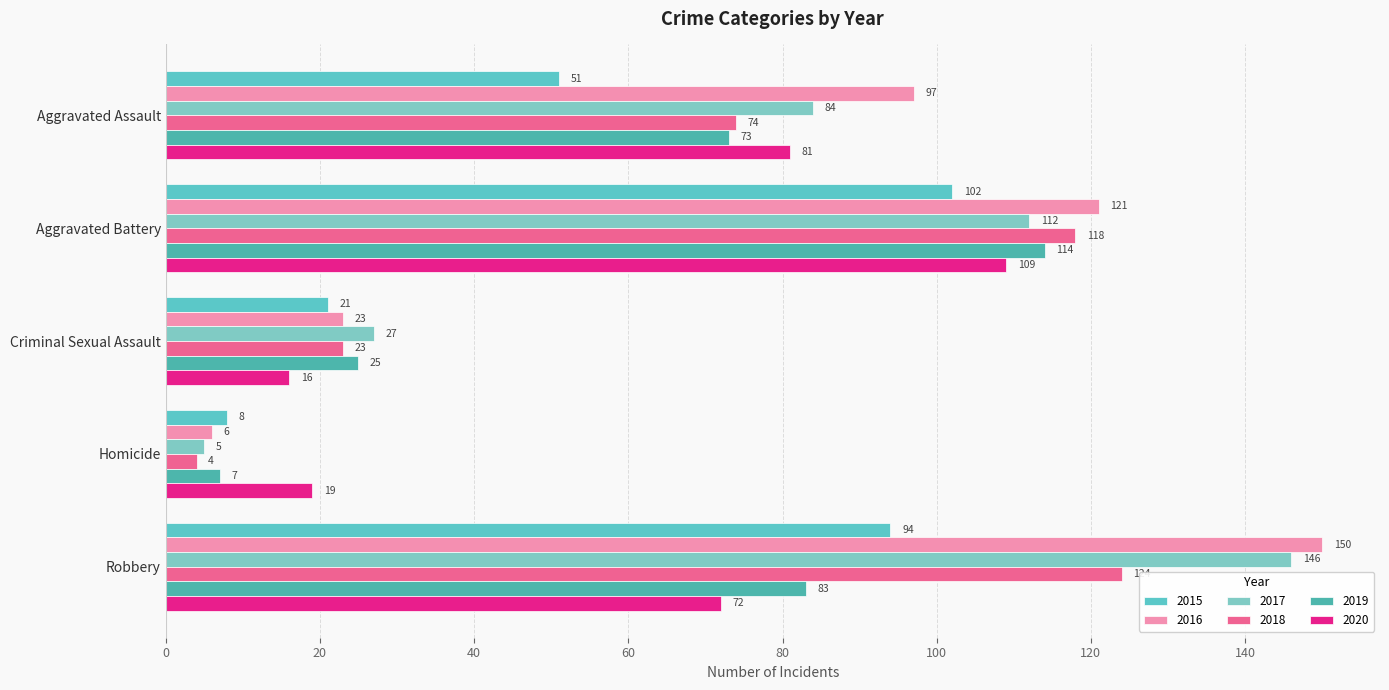

The 2019 series shows 4 at Homicide. True or false?

False